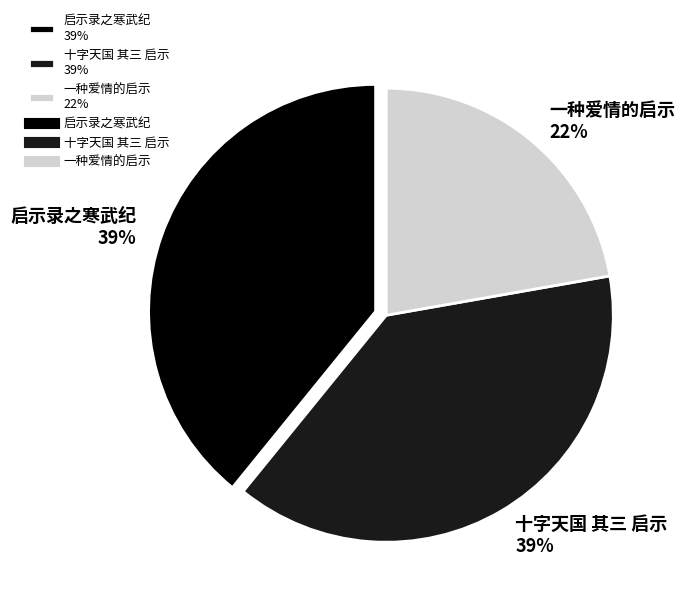

Is it true that 启示录之寒武纪 39% is 39% of the pie?

True